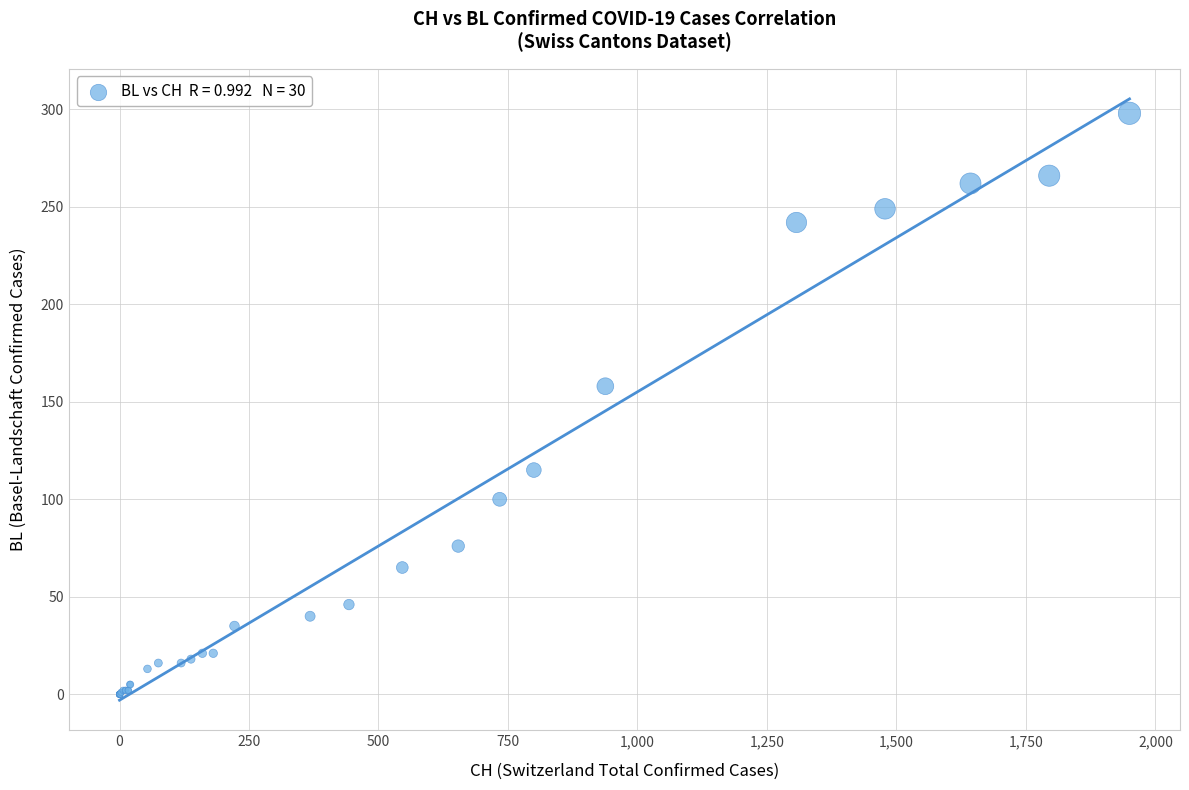

What Y value in the scatter plot is closest to 149?

158